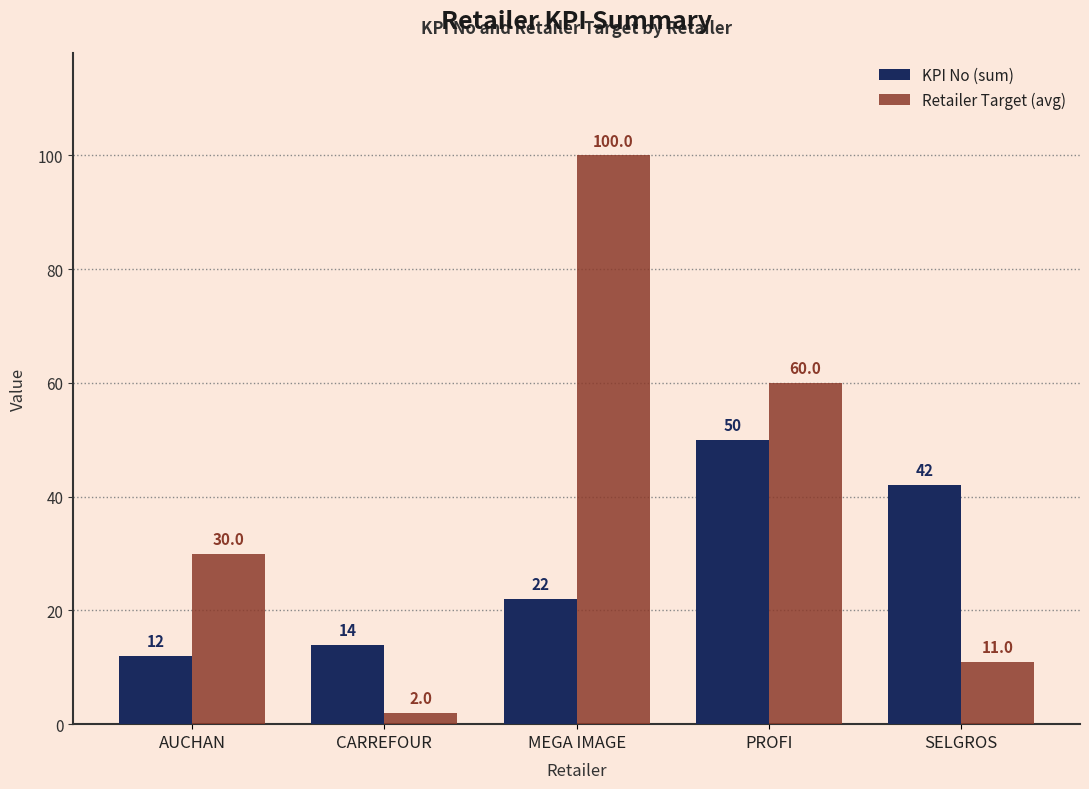

List the series in order of their peak value, lowest first.

KPI No (sum), Retailer Target (avg)